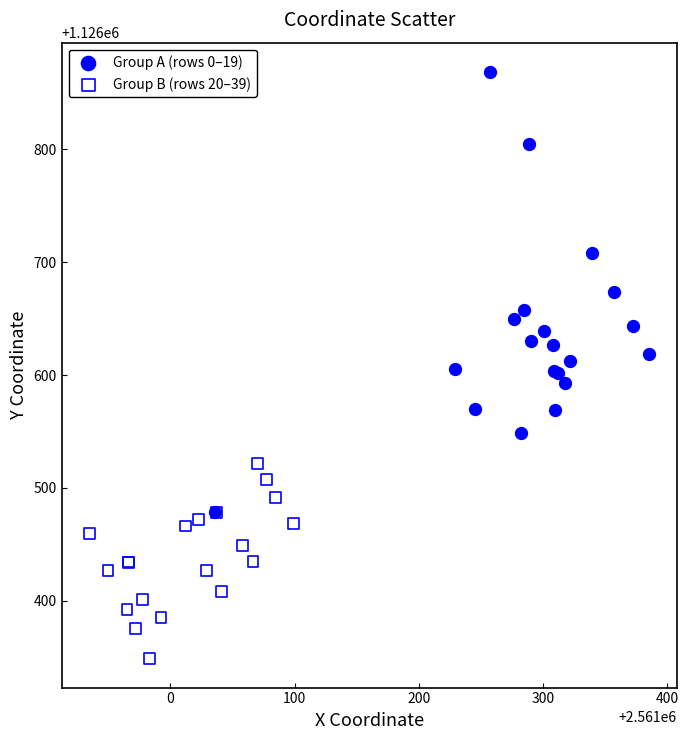

Which series has the largest Y range (max minus min)?

Group A (rows 0–19)